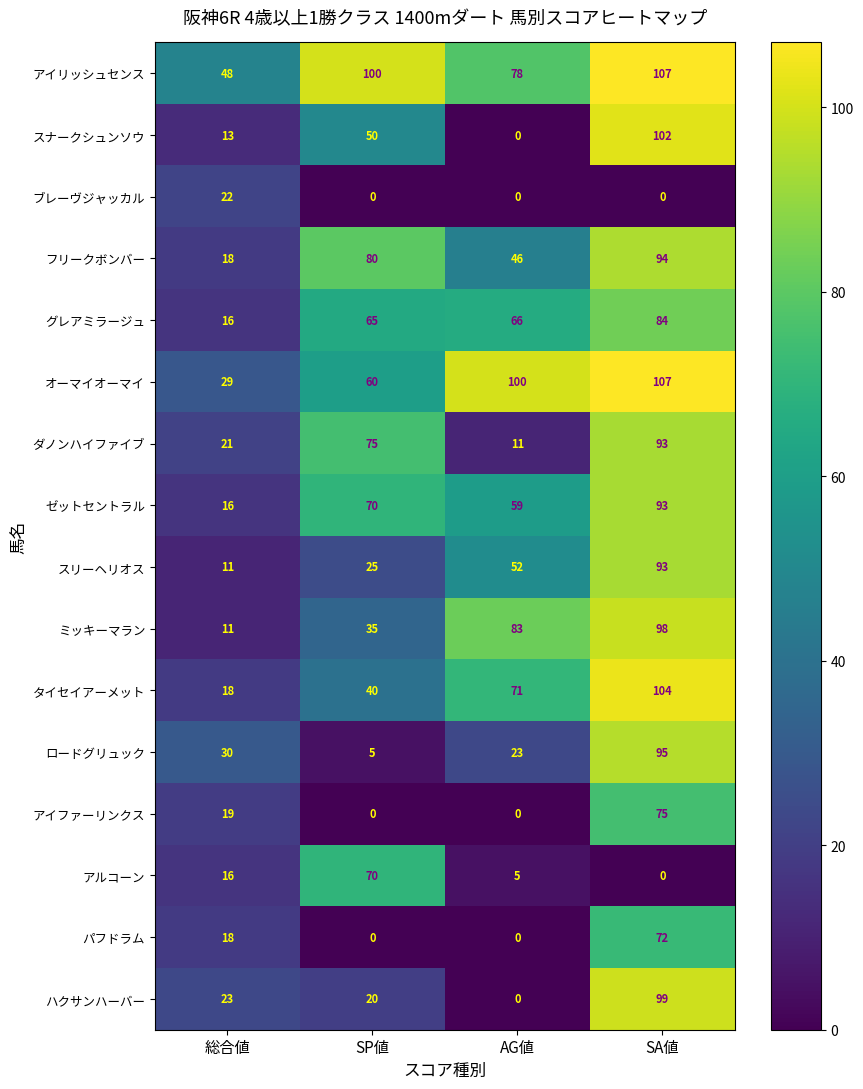

Which series has the largest total across all categories?

アイリッシュセンス